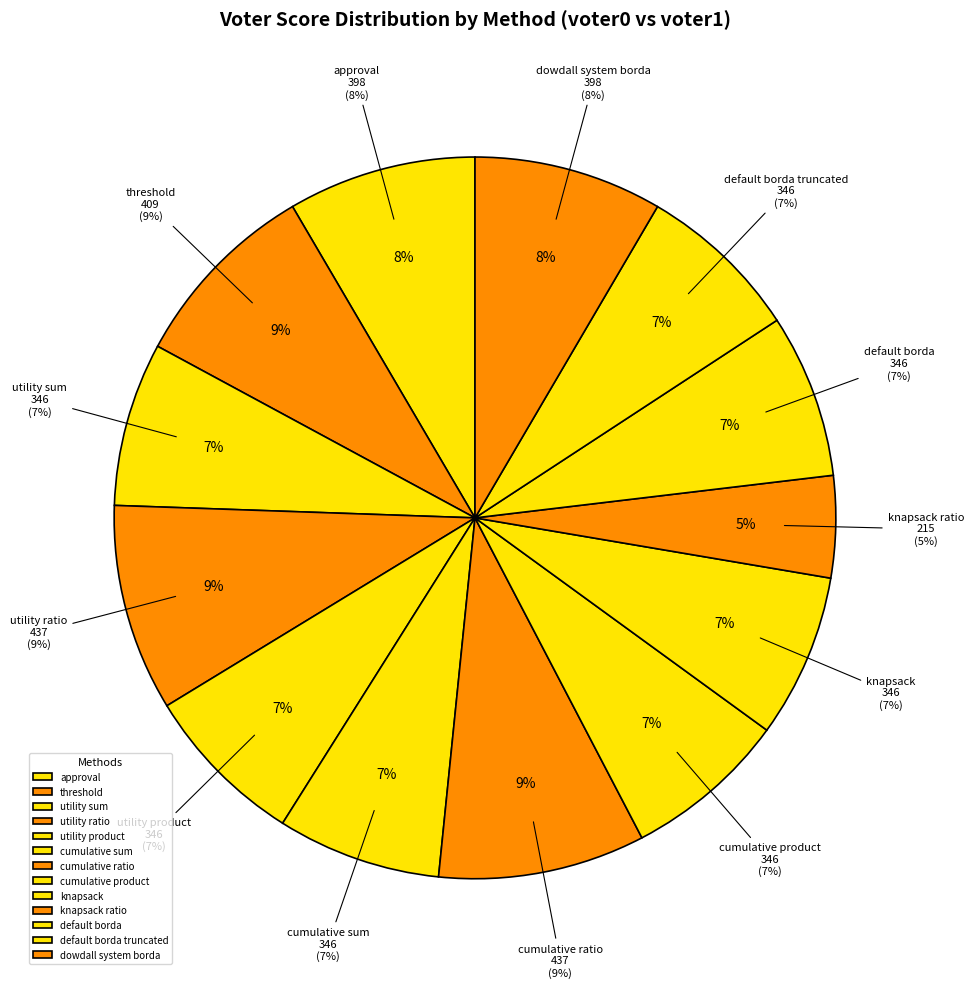

Which slice is the largest?

utility ratio